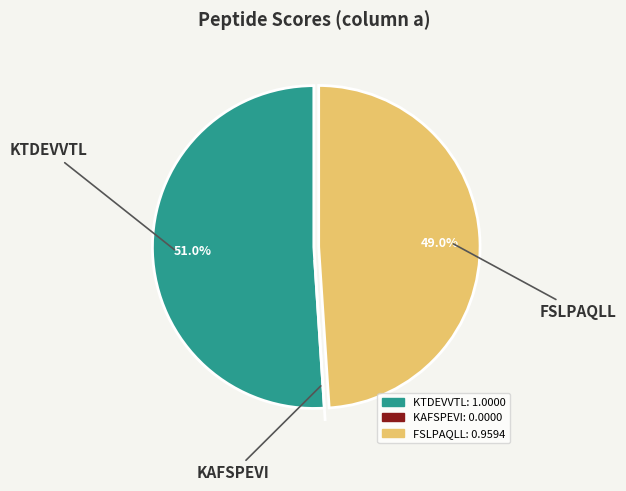

How much of the chart is everything except FSLPAQLL?

51.0%